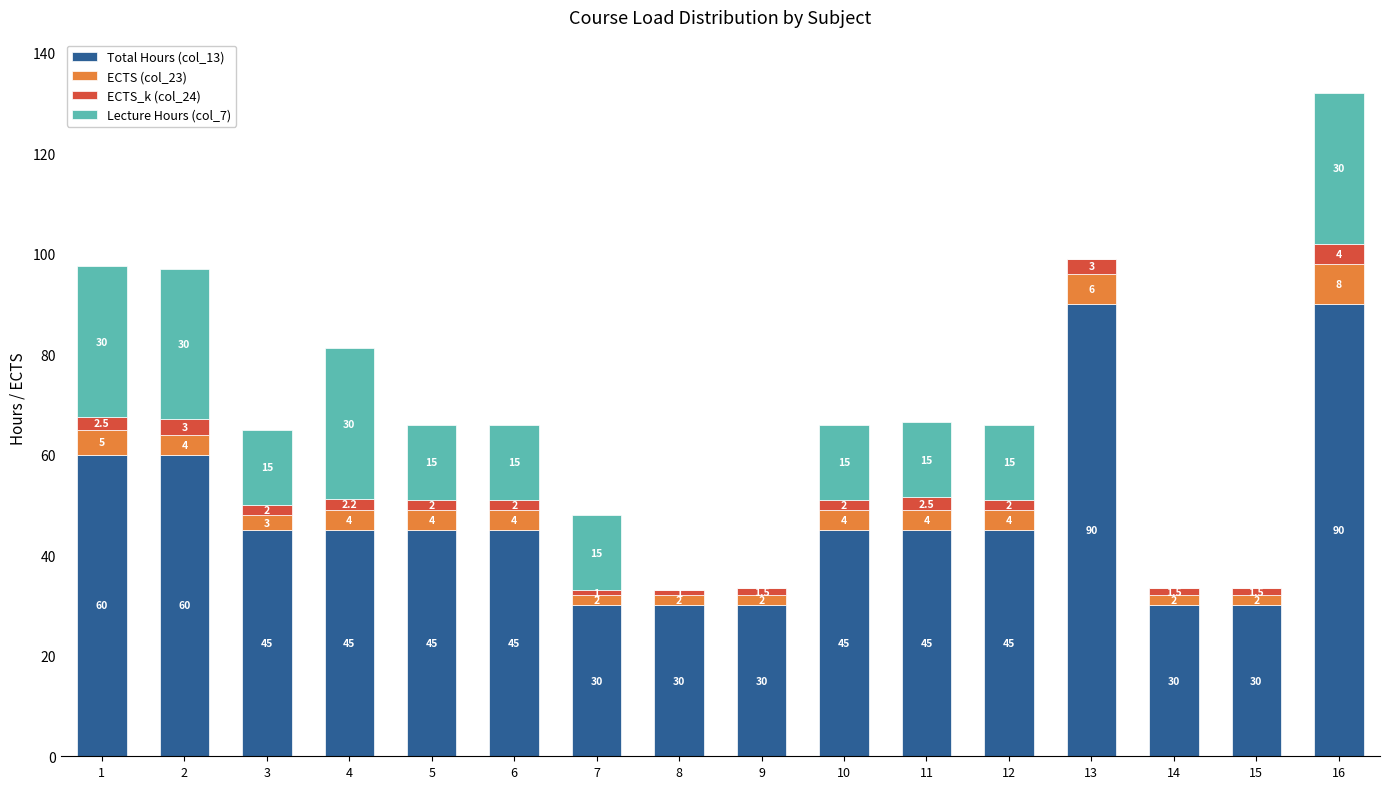

Is it true that Total Hours (col_13) equals 30.0 at 8?

True